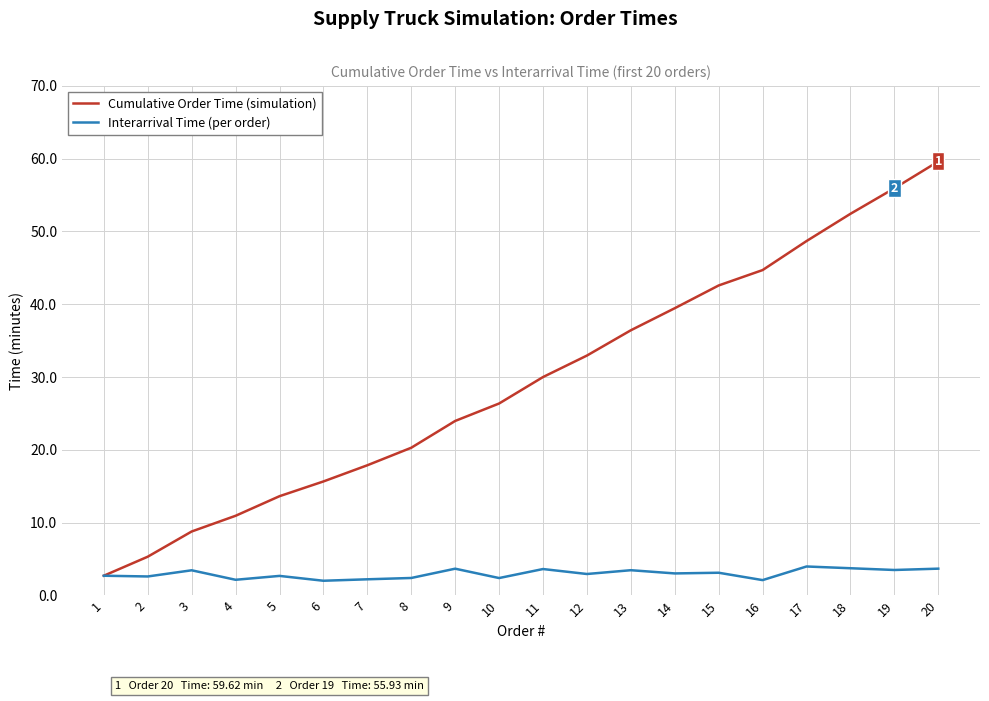

At which category is the sum across all series the highest?

20